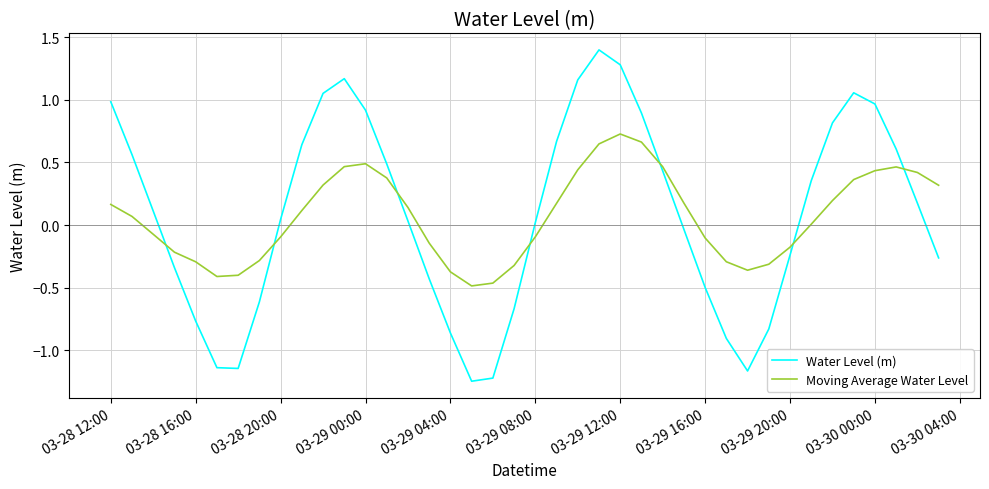

What is the greatest value displayed?

1.4